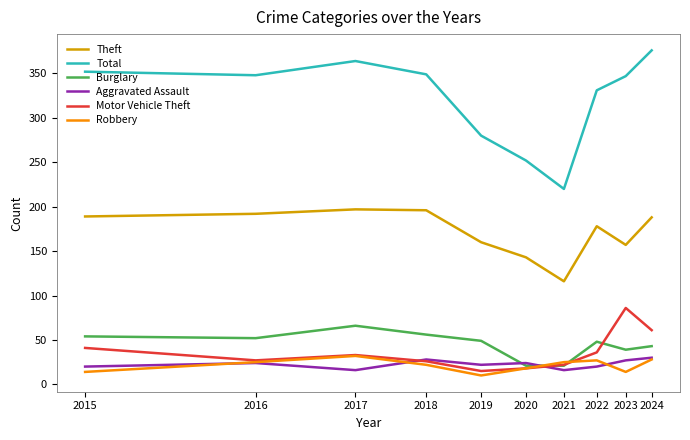

What is the greatest value displayed?

376